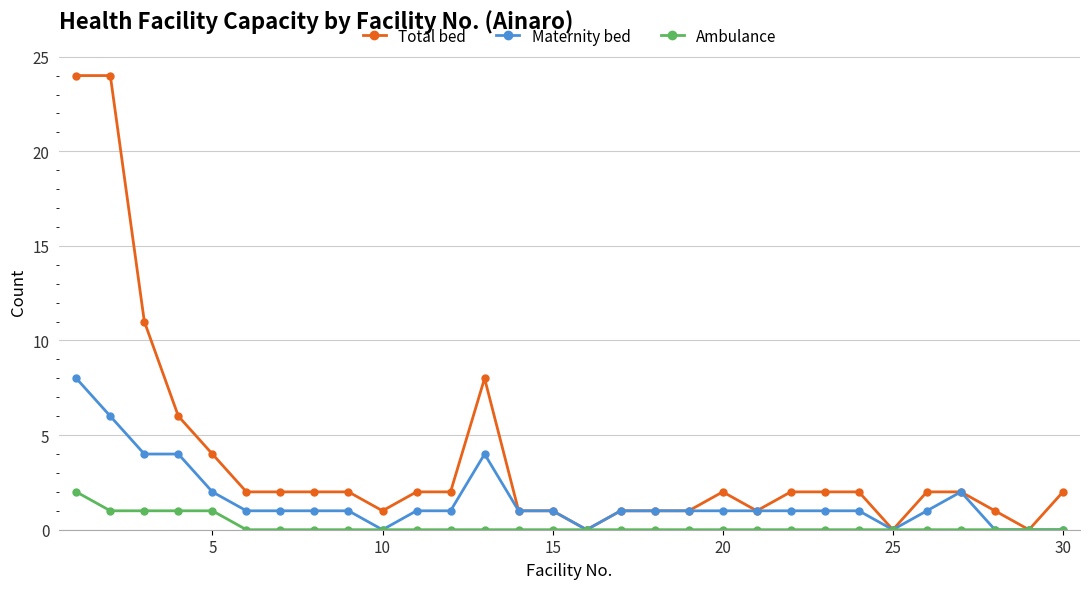

Is this an area chart (filled region under the line)?

No